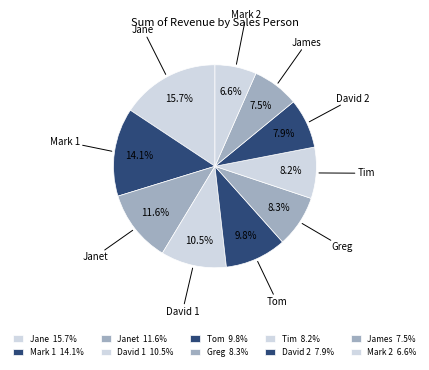

Count the number of slices in the pie.

10